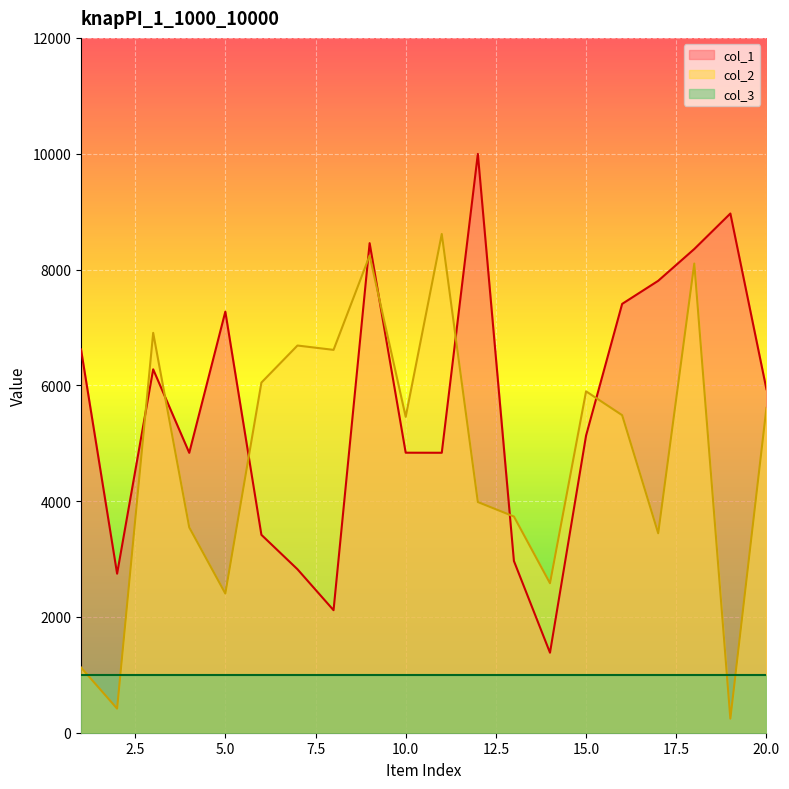

Which series has the largest range (max minus min)?

col_1